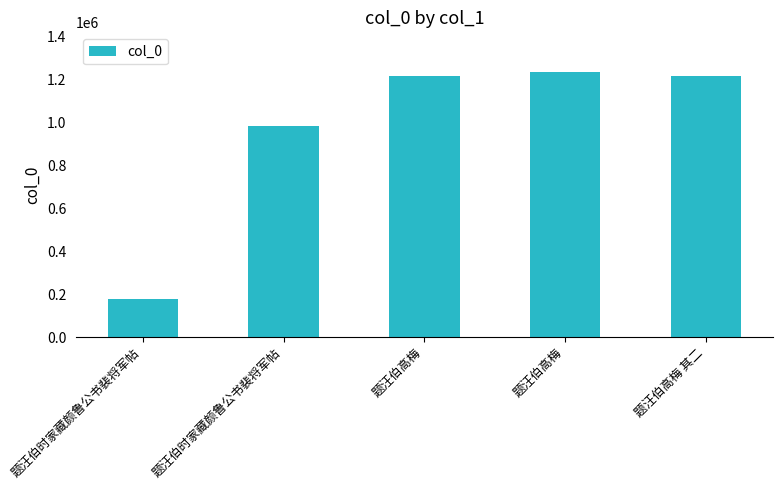

What is the label of the 1st bar from the left?

题汪伯时家藏颜鲁公书裴将军帖